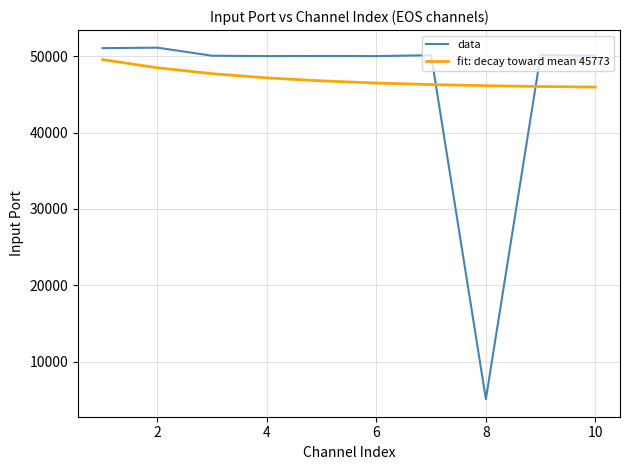

What are all the series names shown in the legend?

data, fit: decay toward mean 45773